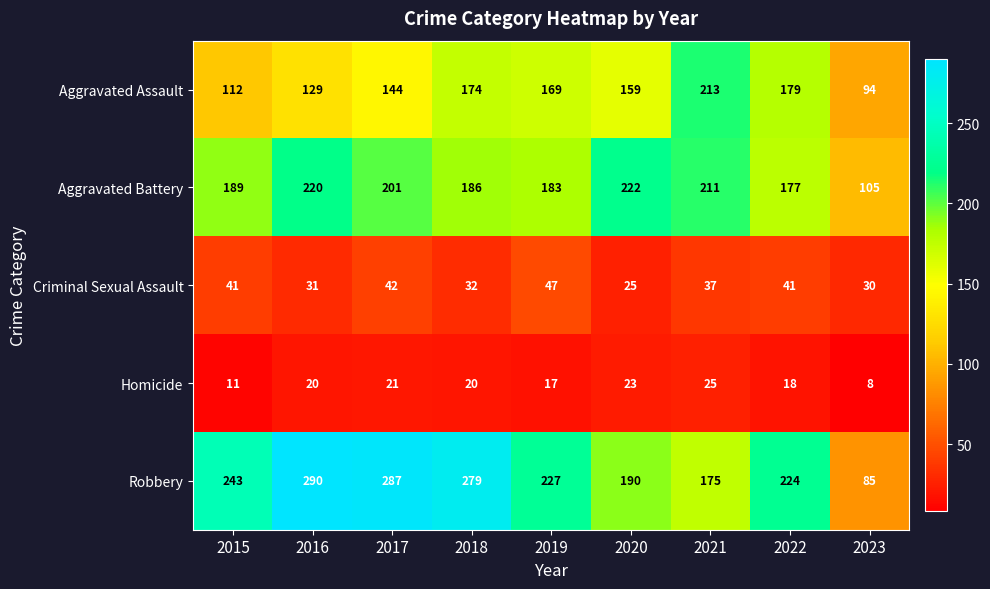

What is the average value of the Criminal Sexual Assault series?

36